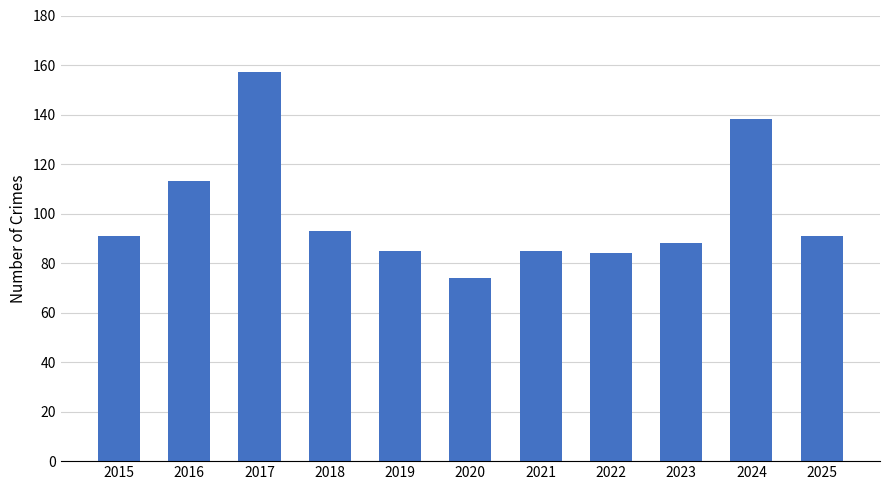

How many series are shown in this chart?

1